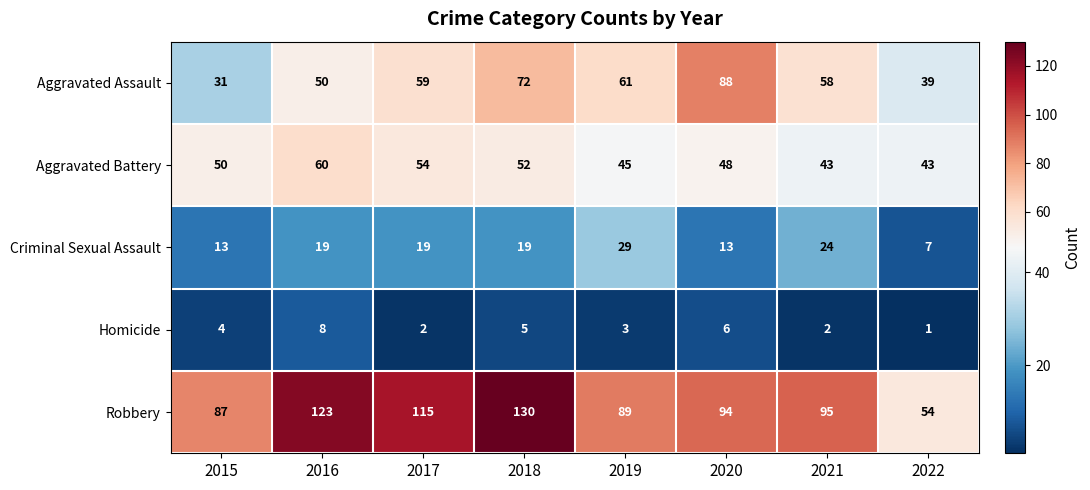

Which series has the largest total across all categories?

Robbery